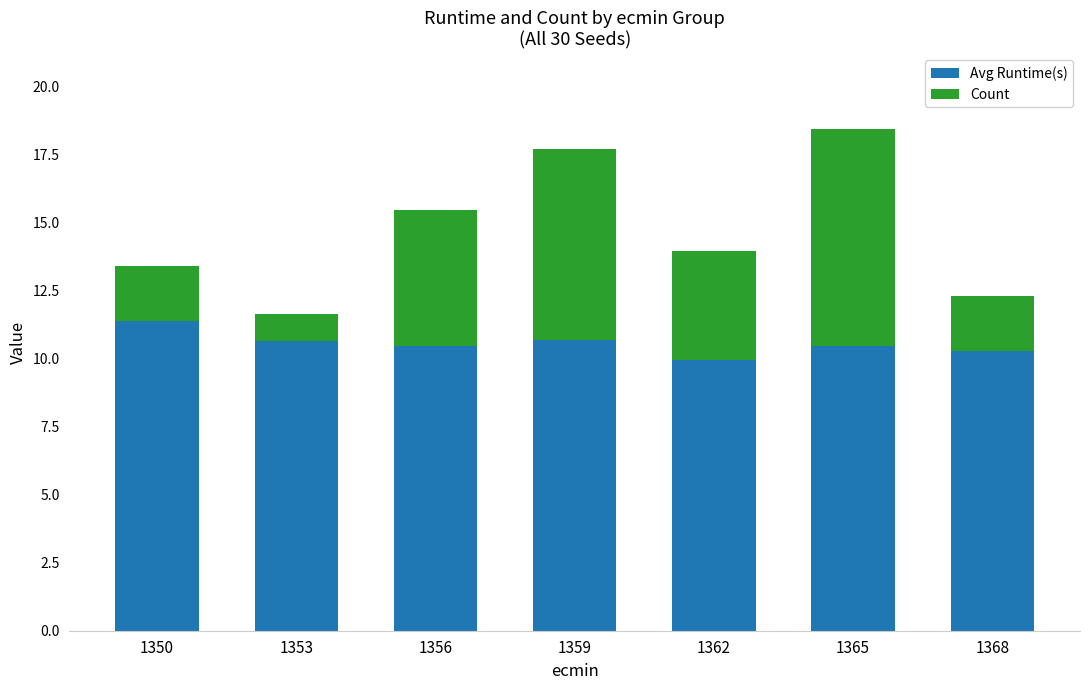

What is the maximum value for Avg Runtime(s)?

11.4